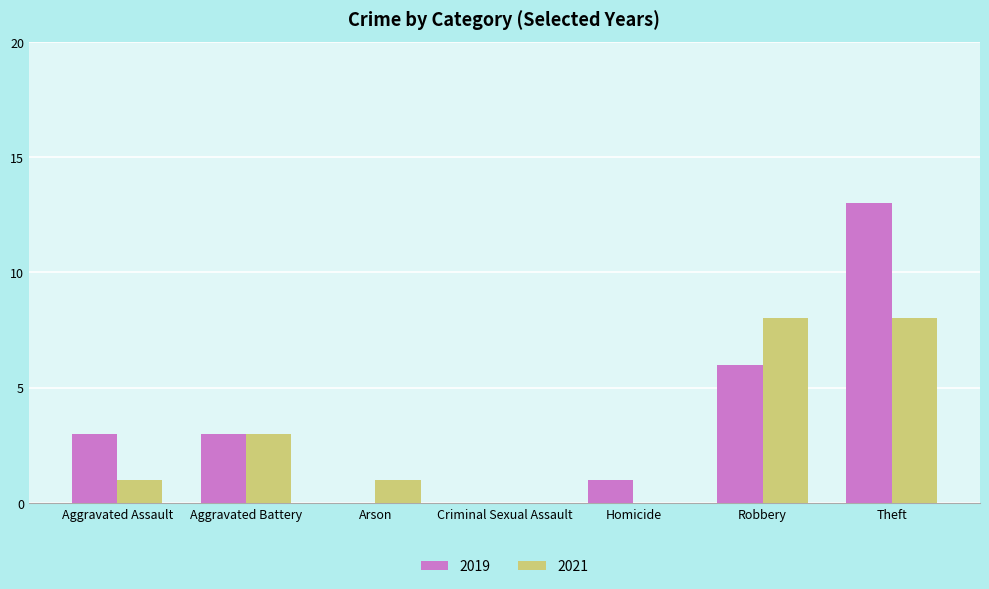

Reading left to right, what are all the values shown in this chart?

2019: 3	3	0	0	1	6	13
2021: 1	3	1	0	0	8	8